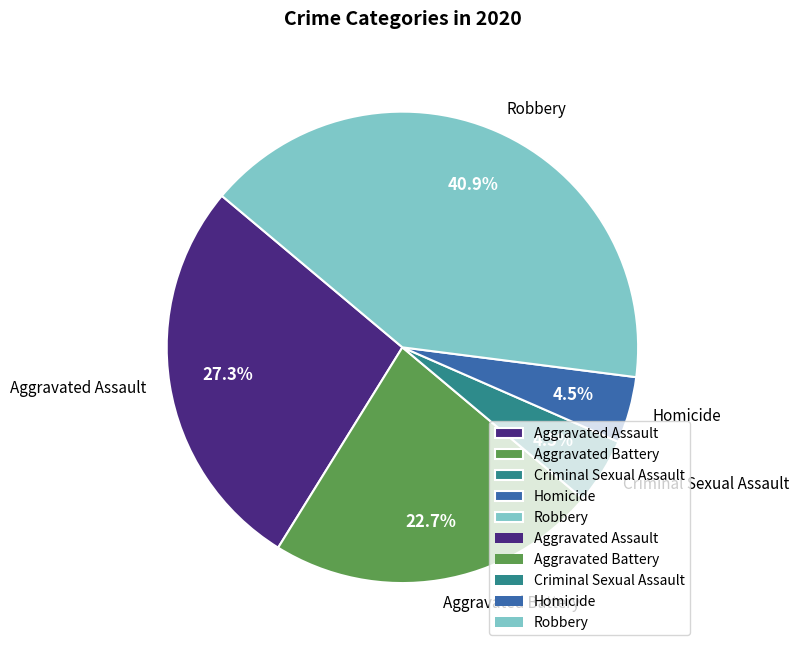

To the nearest percent, what is the combined percentage of Aggravated Battery and Aggravated Assault?

50%